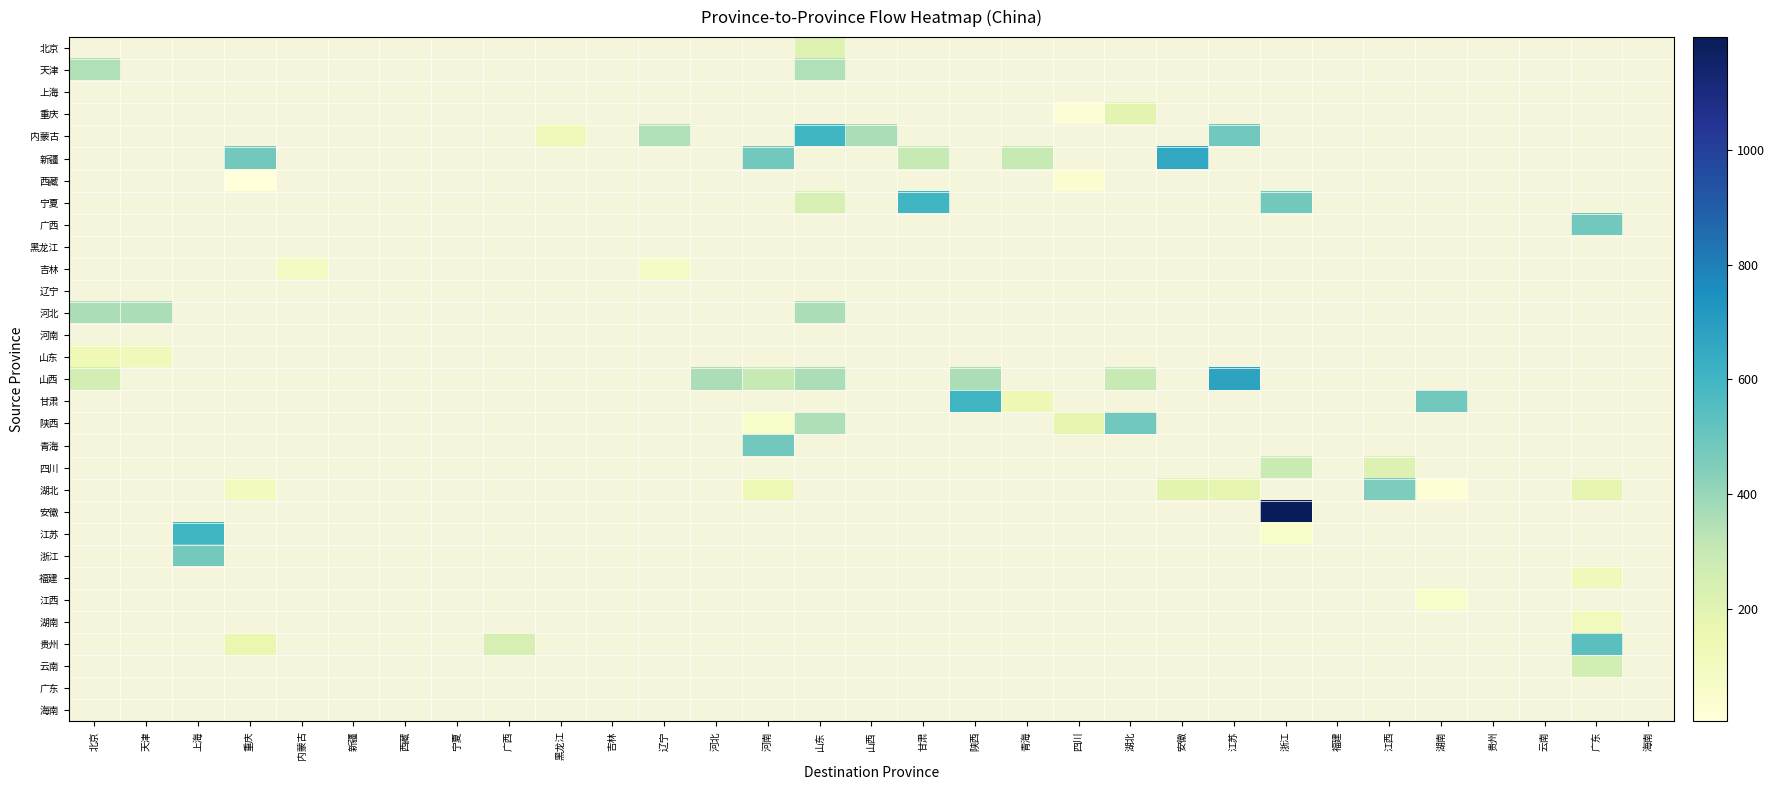

Is the value of 陕西 at 贵州 greater than the value of 山东 at 西藏?

No